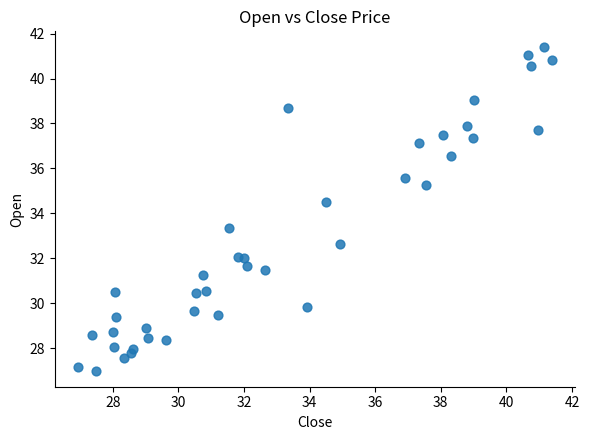

What is the range of Y values (max minus min)?

14.4